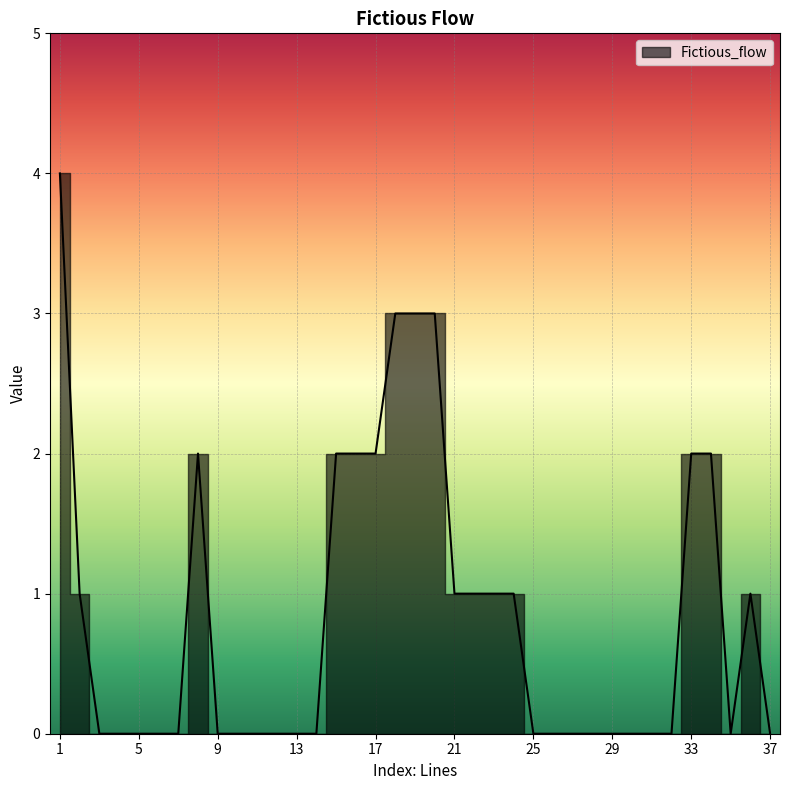

What is the maximum value shown in the chart?

4